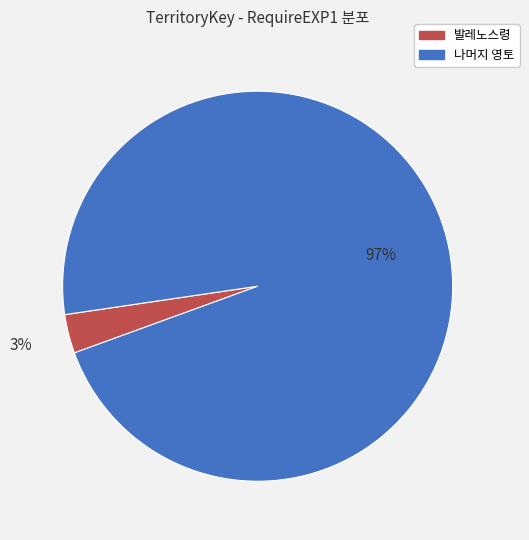

How many slices are in this pie chart?

2